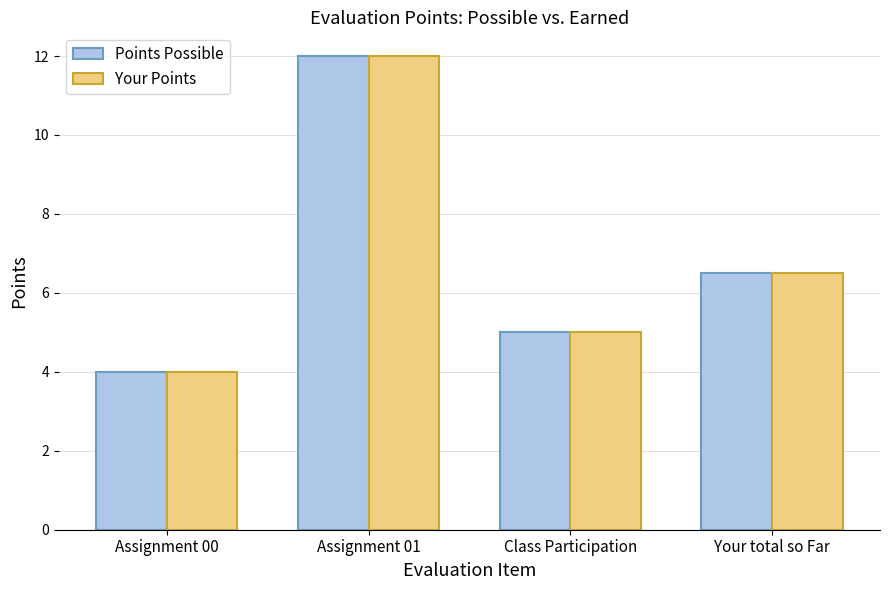

Where does the Your Points series first go above 6?

Assignment 01